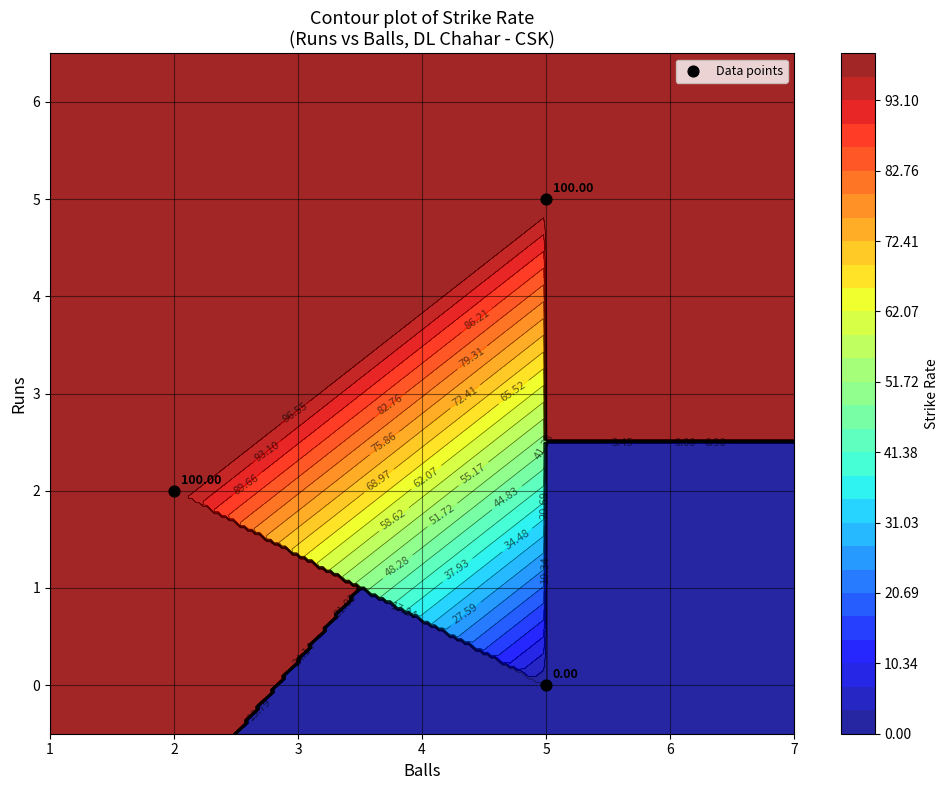

Where does the data first go above 2?

5